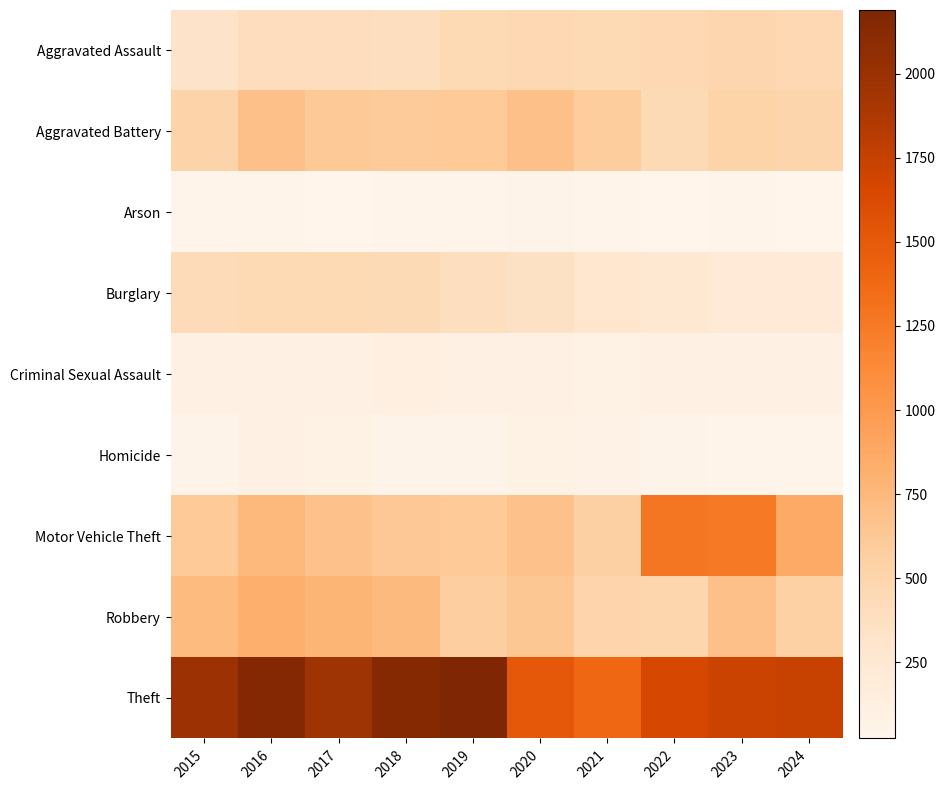

At 2019, list the series in order from smallest to largest.

Arson, Homicide, Criminal Sexual Assault, Burglary, Aggravated Assault, Robbery, Aggravated Battery, Motor Vehicle Theft, Theft